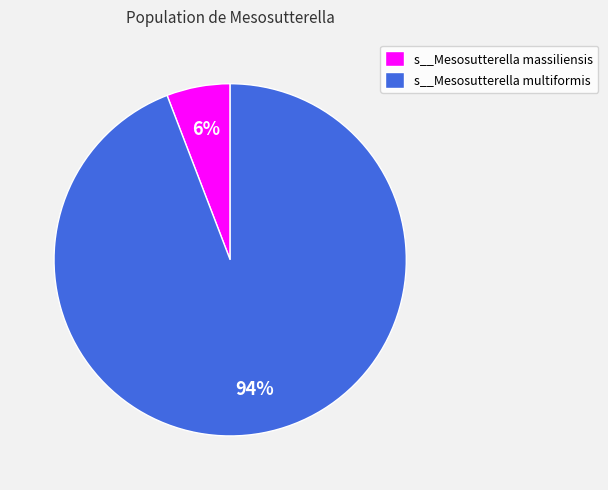

To the nearest percent, what is the average slice percentage?

50%